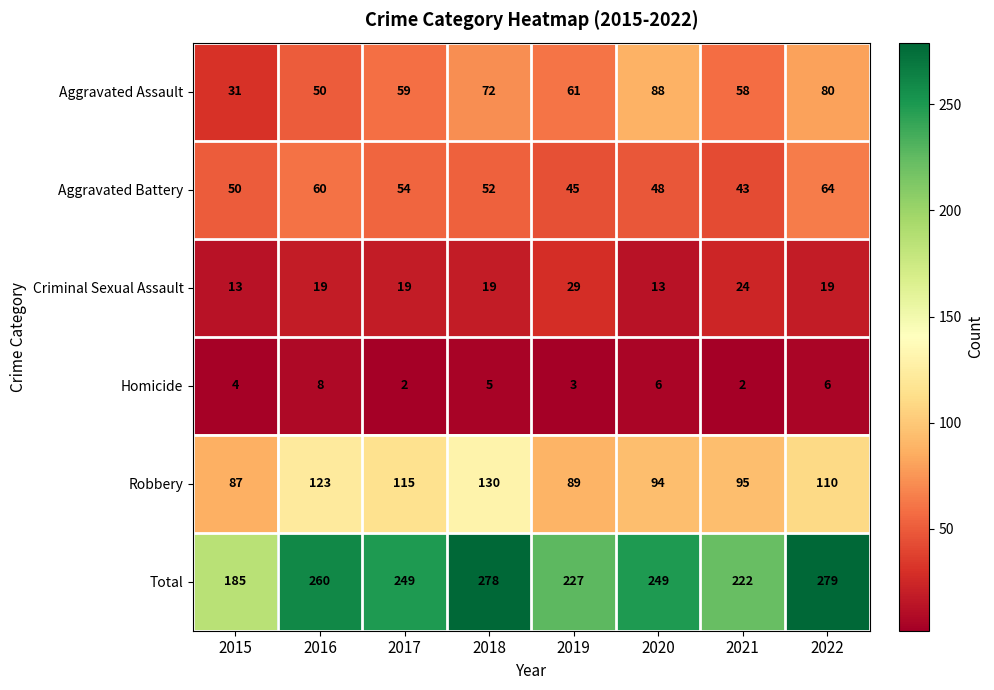

The Homicide series shows 9 at 2020. True or false?

False